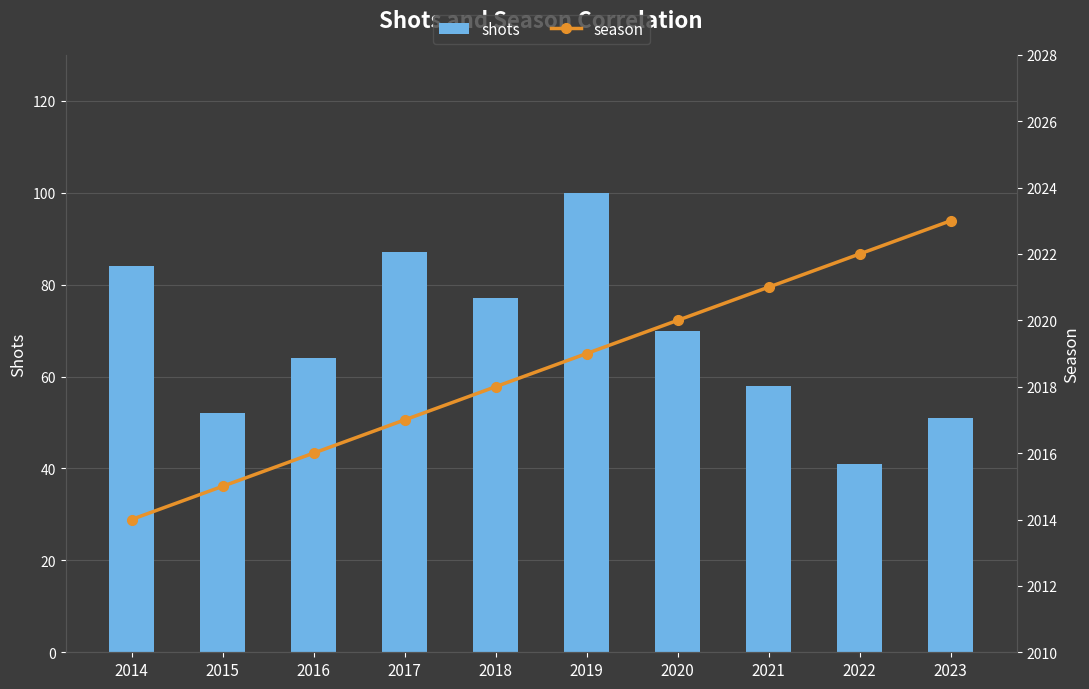

Reading left to right, what are all the values shown in this chart?

shots: 84	52	64	87	77	100	70	58	41	51
season: 2014	2015	2016	2017	2018	2019	2020	2021	2022	2023